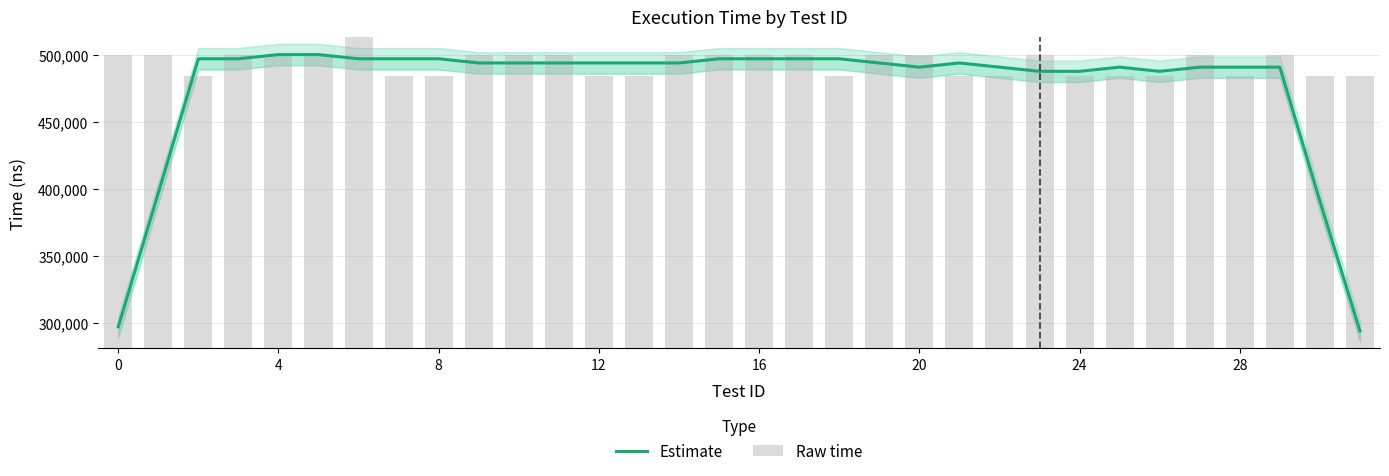

What is the average value of the Raw time series?

493652